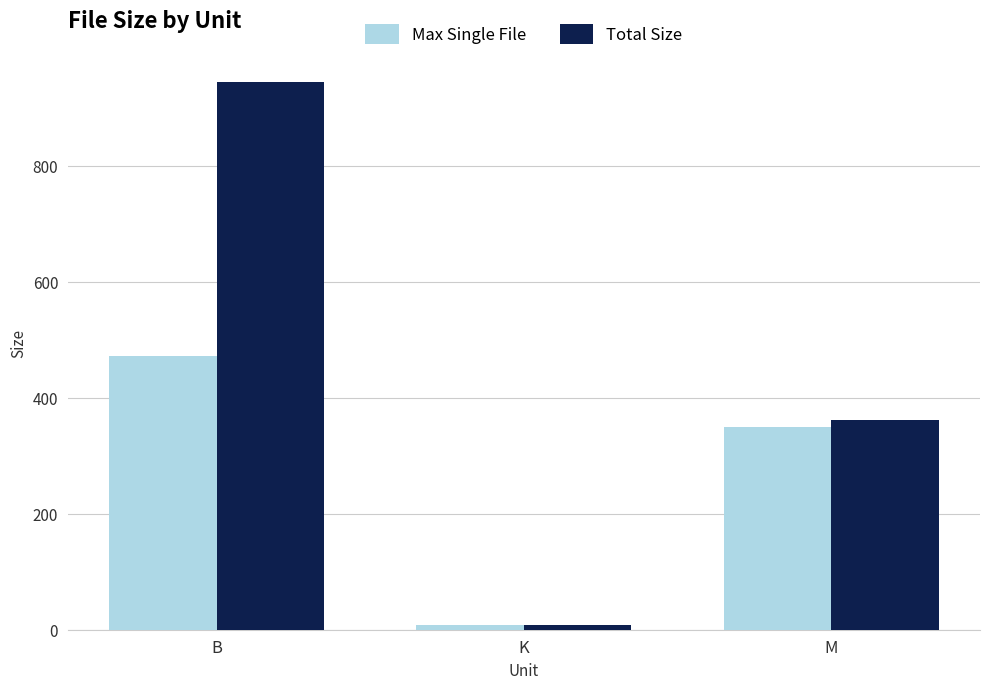

What position from the right is B?

3